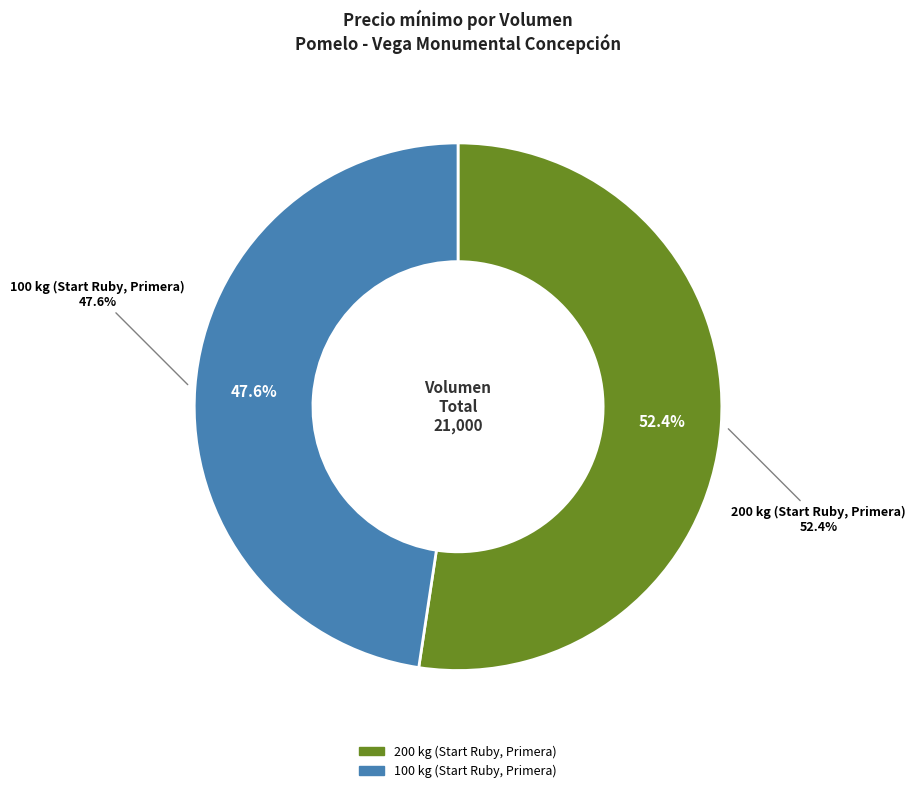

Do 200 kg (Start Ruby, Primera) and 100 kg (Start Ruby, Primera) together represent more than half of the pie?

Yes